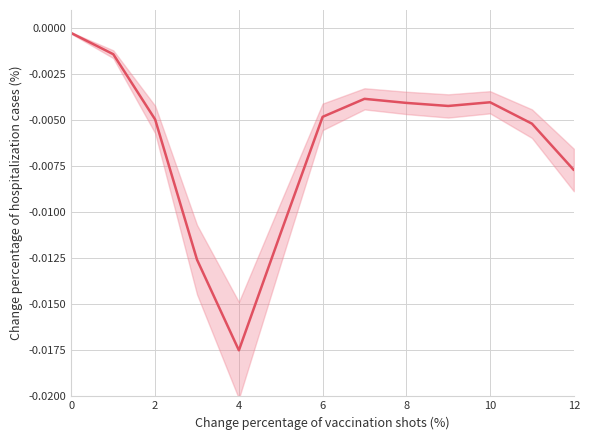

Count the number of data series in this chart.

1